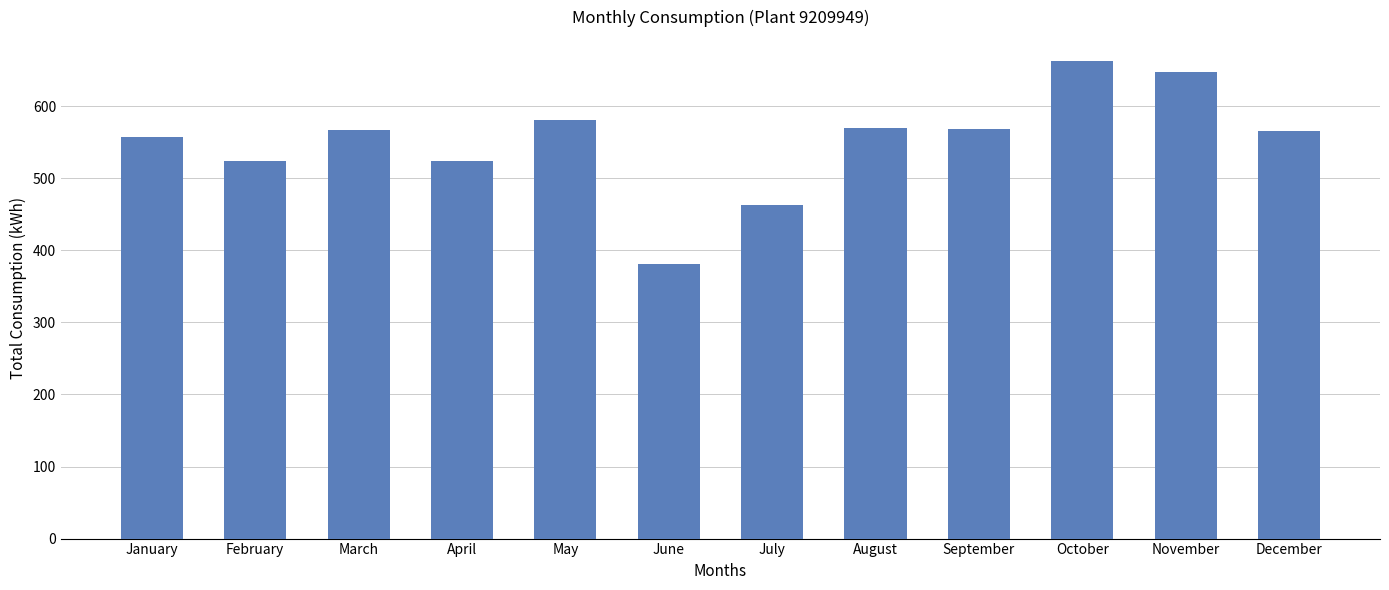

Approximately how many times larger is the value at October compared to November?

1.0